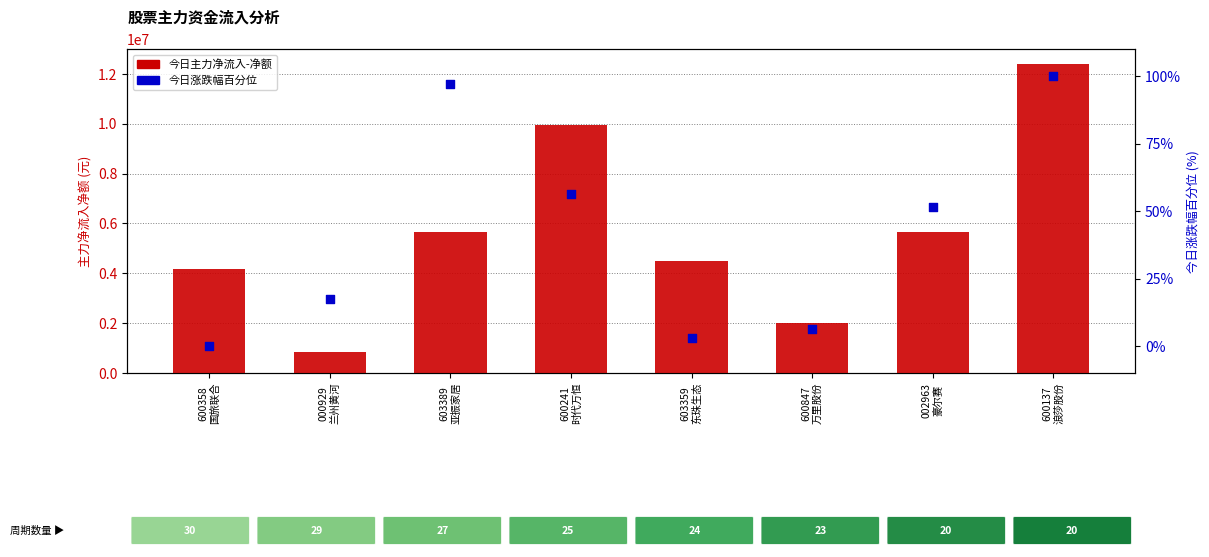

What is the total value across all series at 600241
时代万恒?

9963343.2